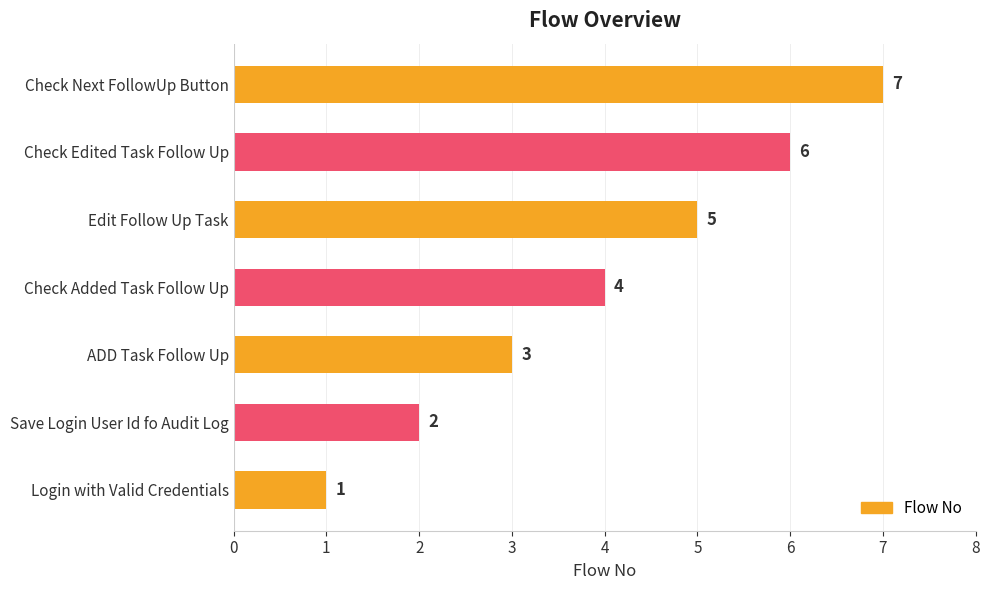

What is the greatest value displayed?

7